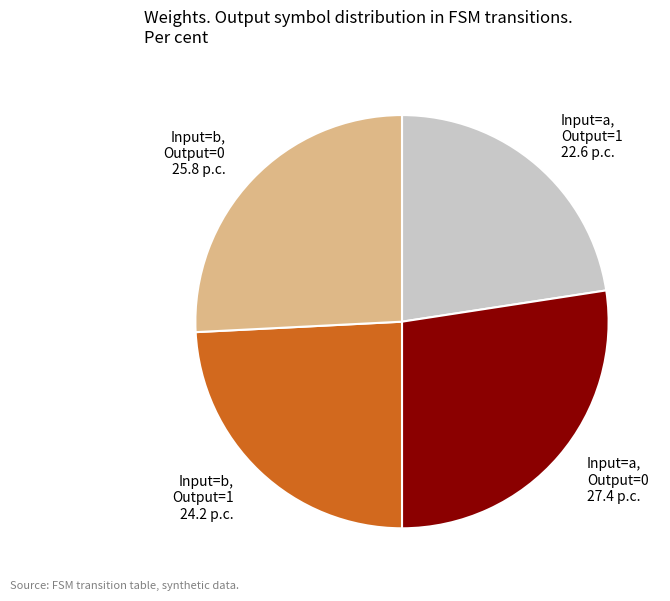

Which has a higher value, Input=a, Output=1 22.6 p.c. or Input=a, Output=0 27.4 p.c.?

Input=a, Output=0 27.4 p.c.